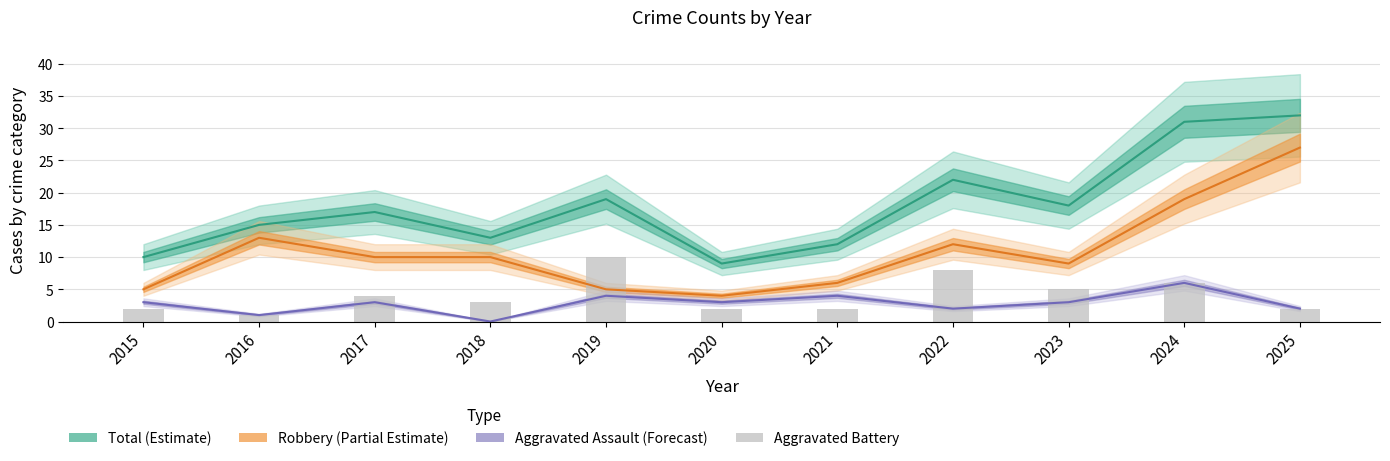

Between 2017 and 2021, which is larger?

2017